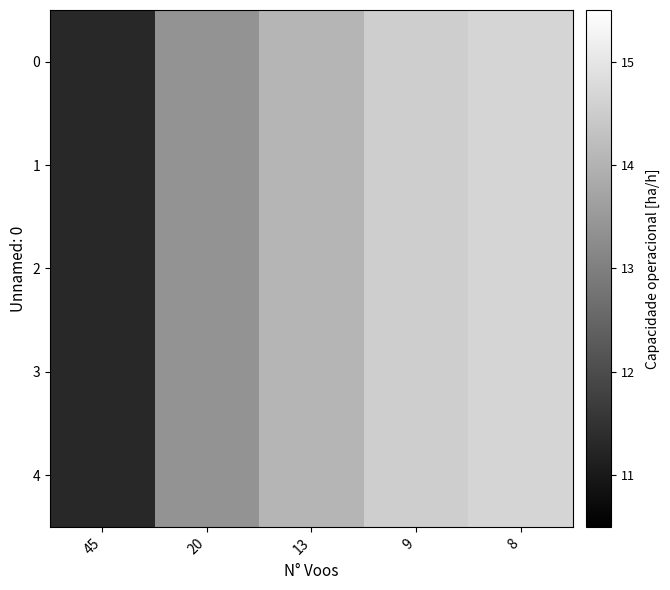

Reading left to right, extract all data points from this chart.

0: 45=11.3	20=13.4	13=14.0	9=14.5	8=14.7
1: 45=11.3	20=13.4	13=14.0	9=14.5	8=14.7
2: 45=11.3	20=13.4	13=14.0	9=14.5	8=14.7
3: 45=11.3	20=13.4	13=14.0	9=14.5	8=14.7
4: 45=11.3	20=13.4	13=14.0	9=14.5	8=14.7